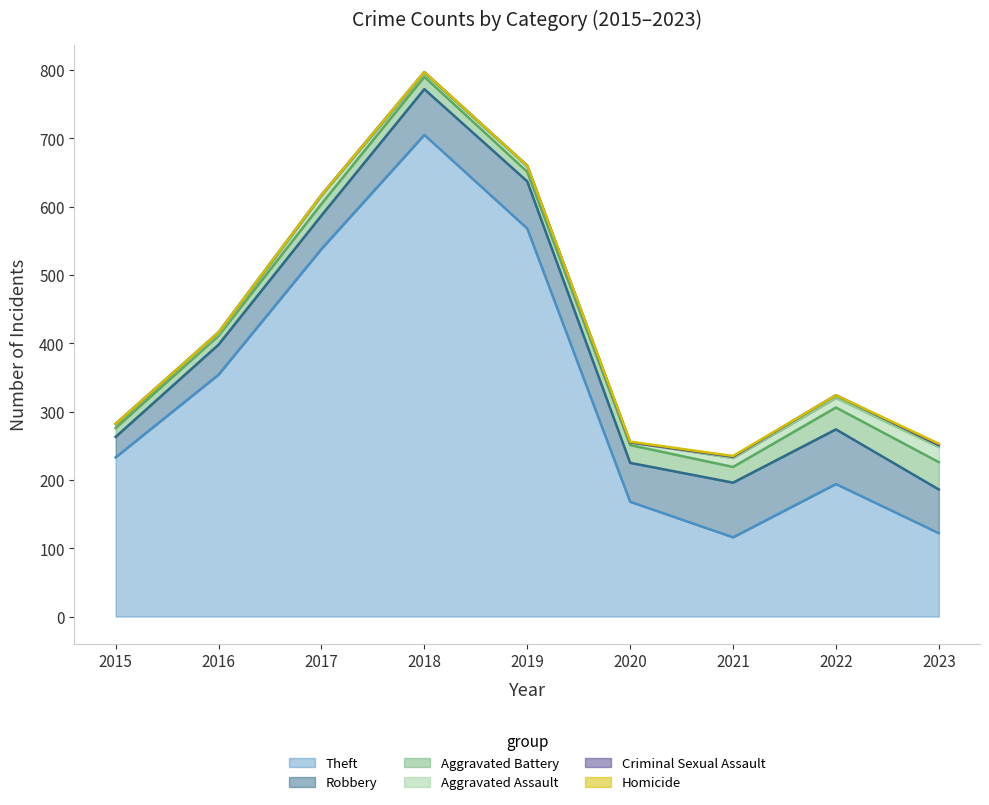

What is the sum of all Aggravated Battery values?

196